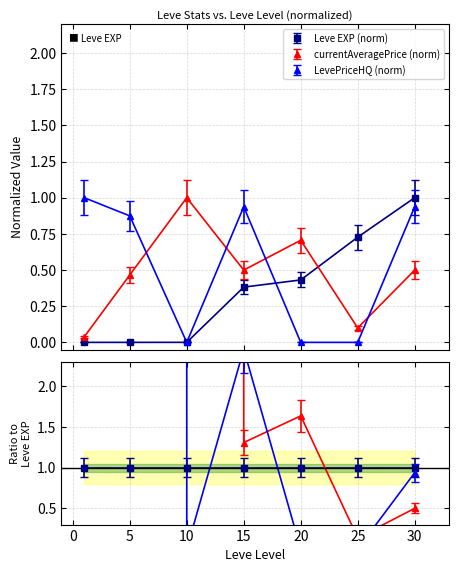

Is the value of Leve EXP at 25 greater than the value of currentAveragePrice at 1?

Yes